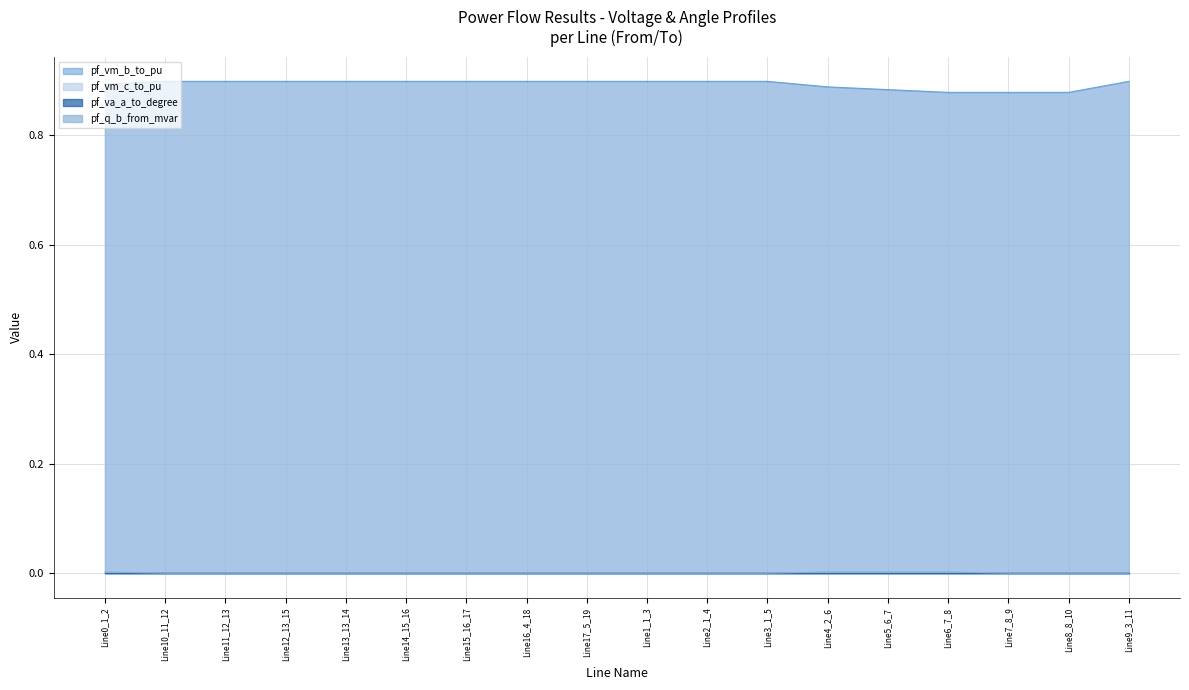

True or false: pf_vm_b_to_pu has more than 2 interior local peaks.

False